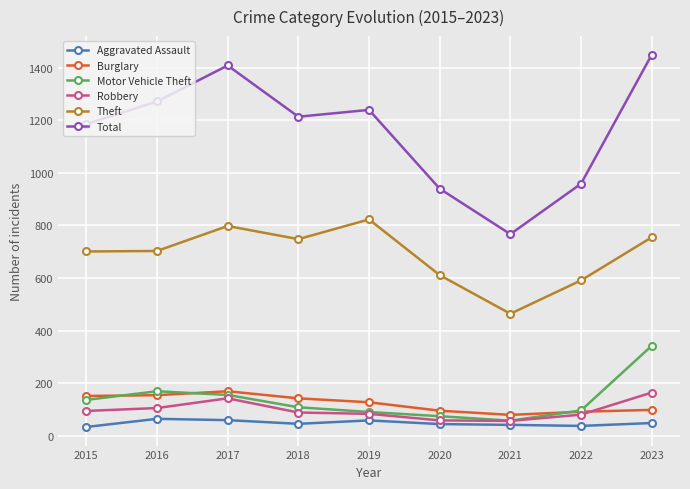

Does the chart display data point markers on the line(s)?

Yes